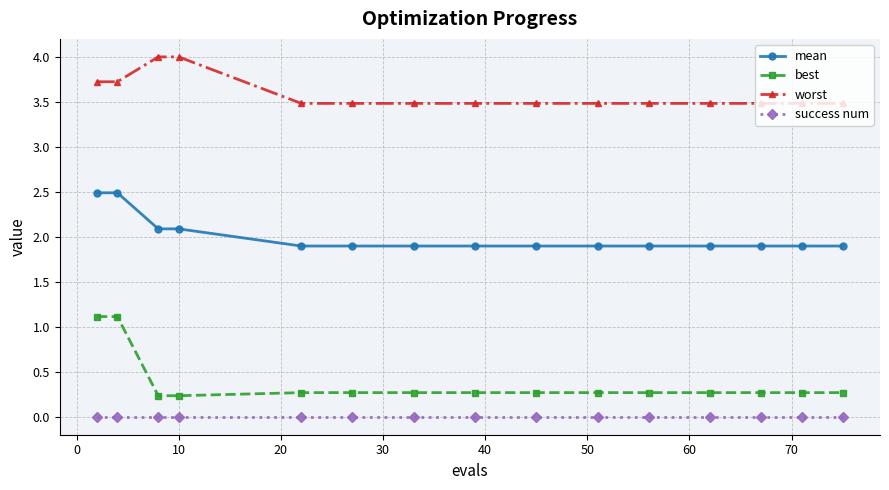

True or false: best and mean cross at least once.

False